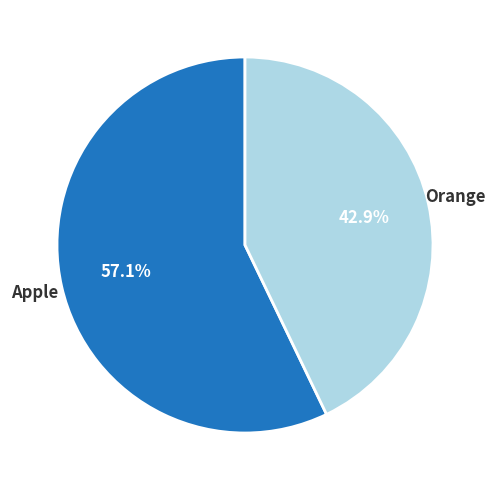

Is it true that Apple is 57% of the pie?

True